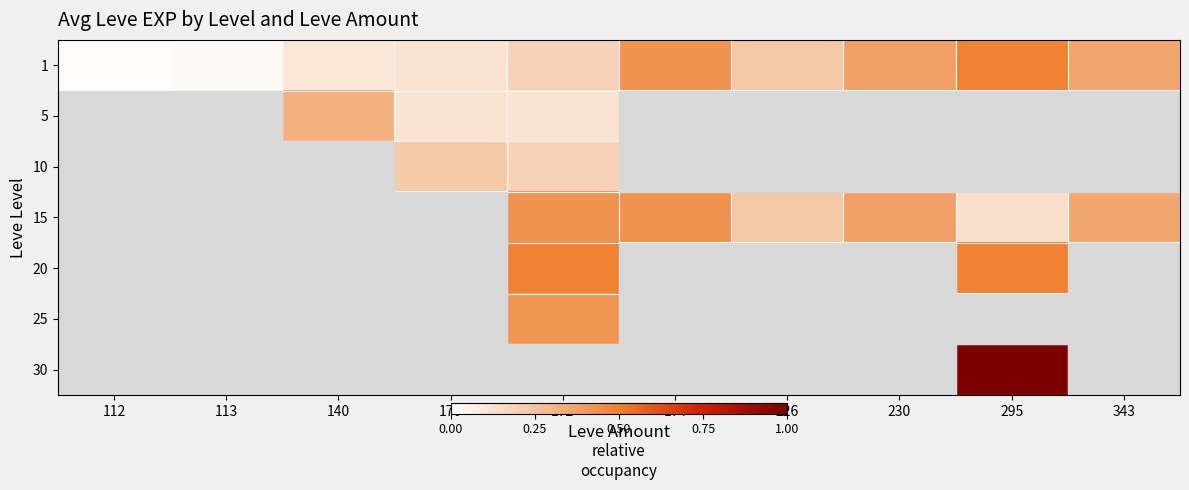

Rank the series by their maximum value, from highest to lowest.

30, 1, 20, 15, 25, 5, 10